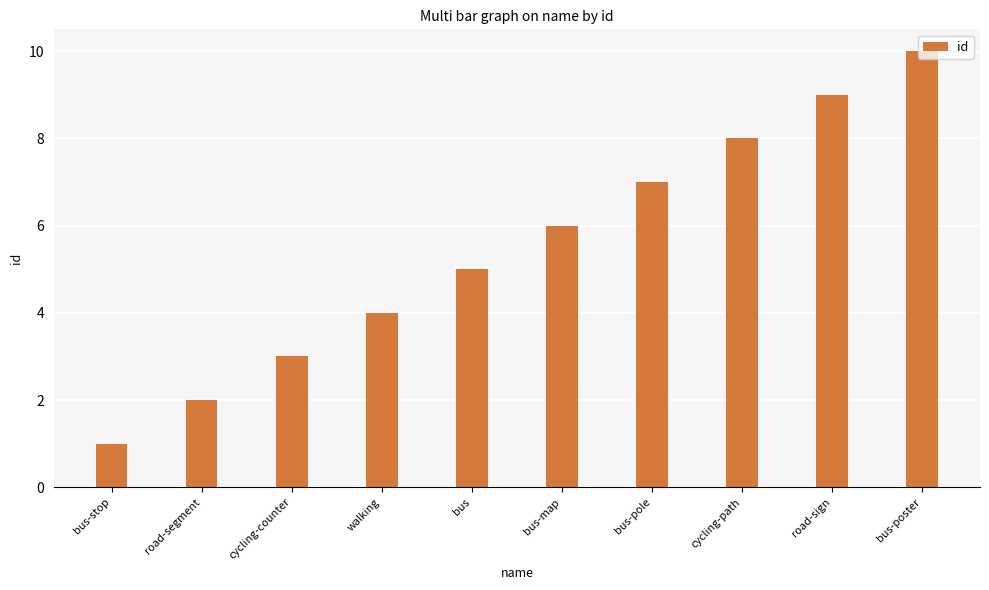

Where is the data nearest to the value 5?

bus